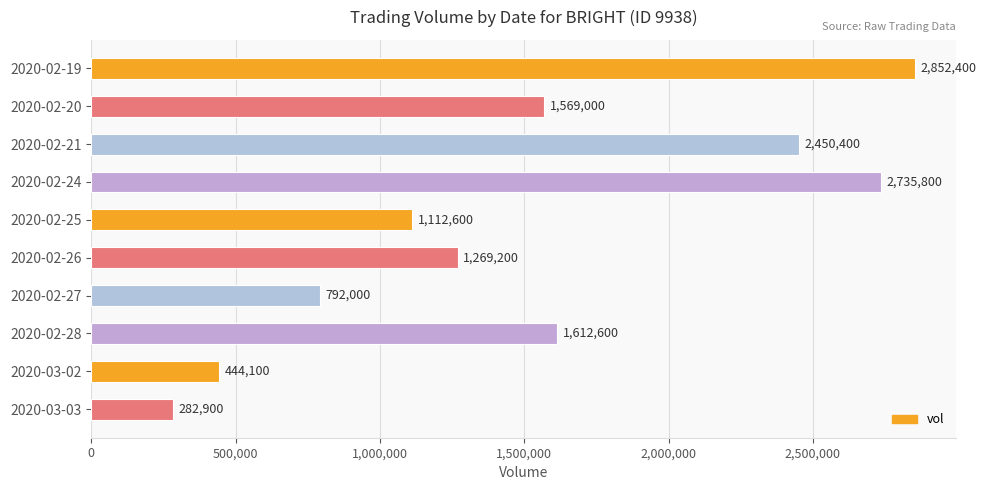

What is the difference between the values at 2020-02-25 and 2020-03-03?

829700